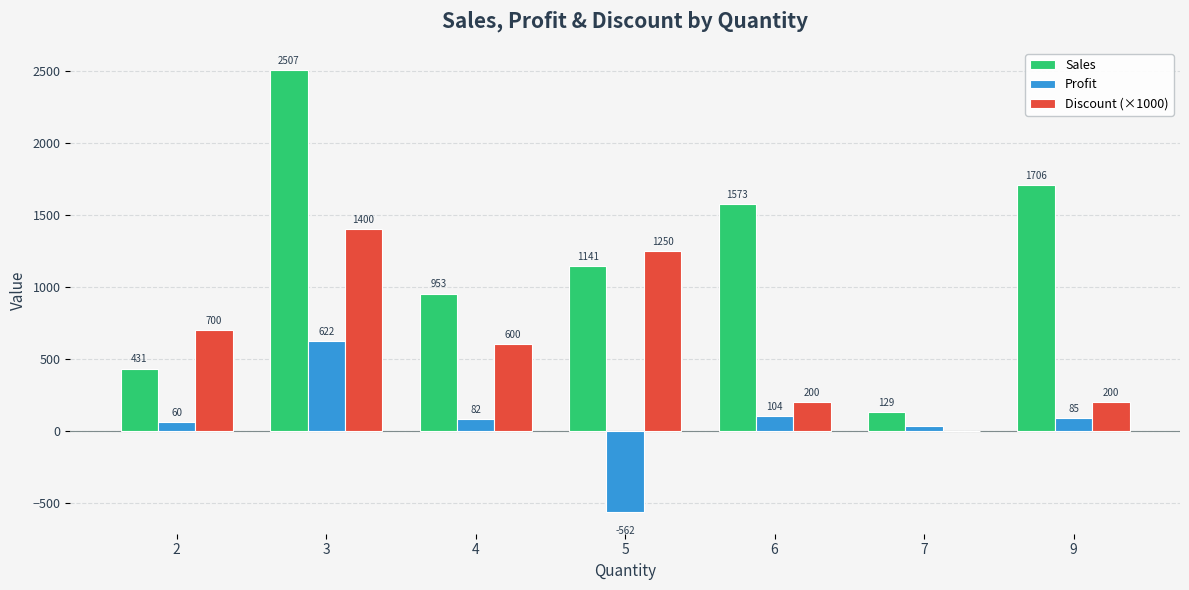

Between 2 and 3, which series saw the biggest shift?

Sales